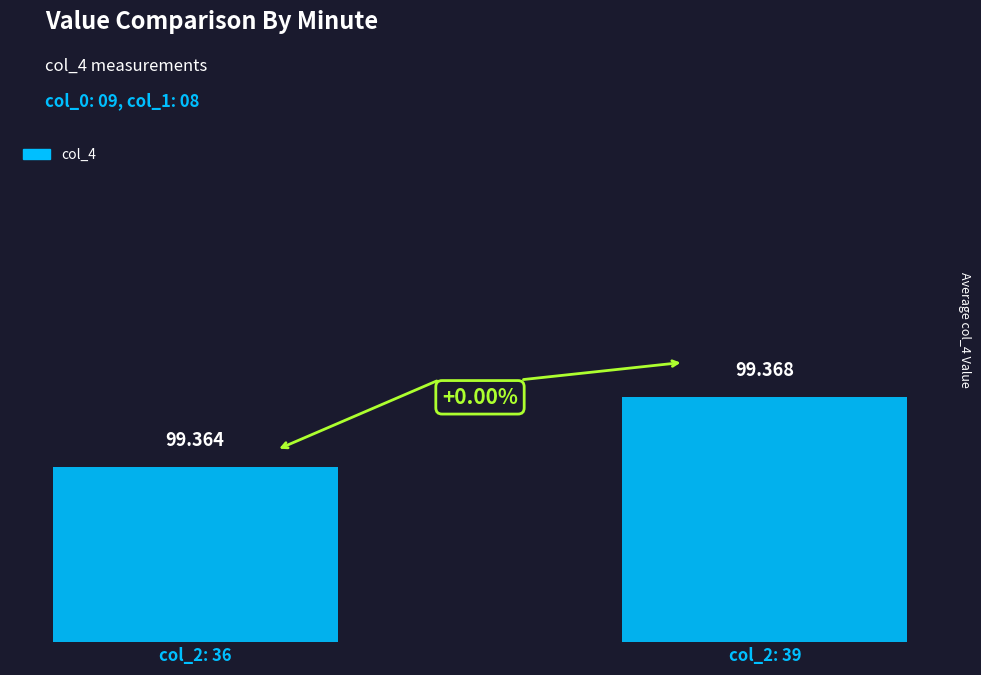

The chart shows a value of 99.4 at col_2: 36. True or false?

True